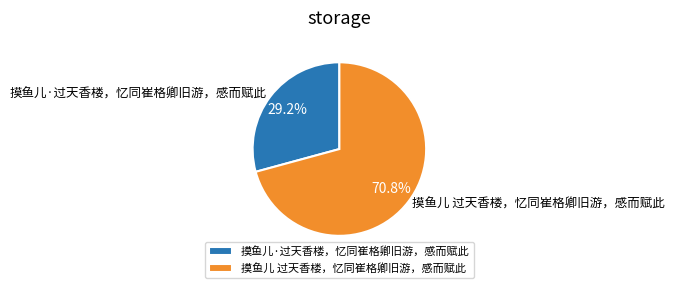

What is the largest slice in the pie chart?

摸鱼儿 过天香楼，忆同崔格卿旧游，感而赋此